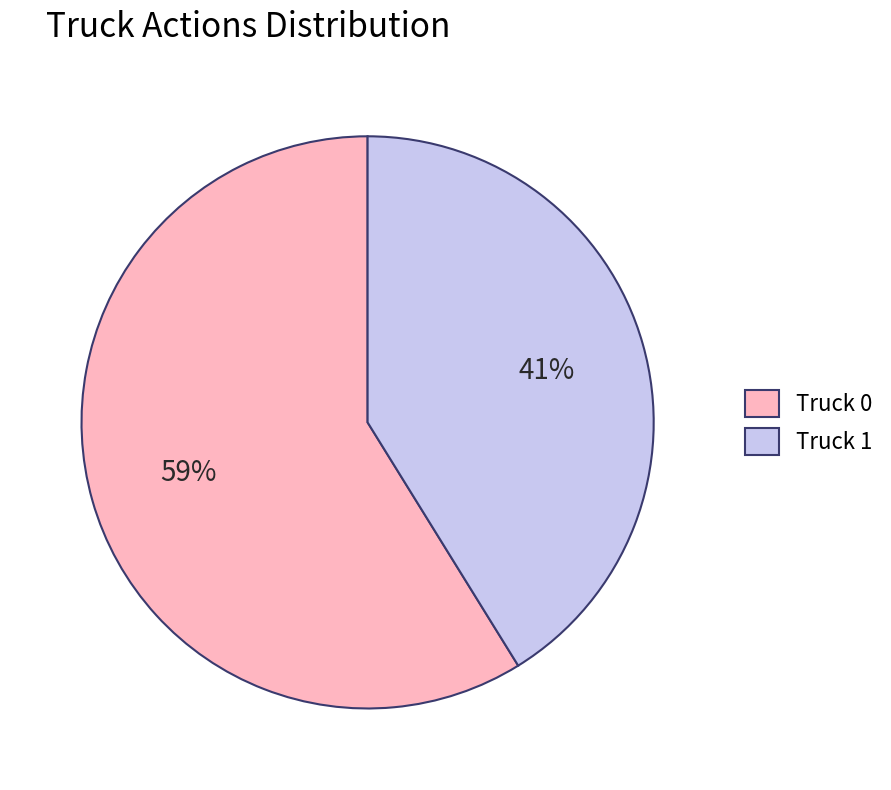

How many slices are in this pie chart?

2